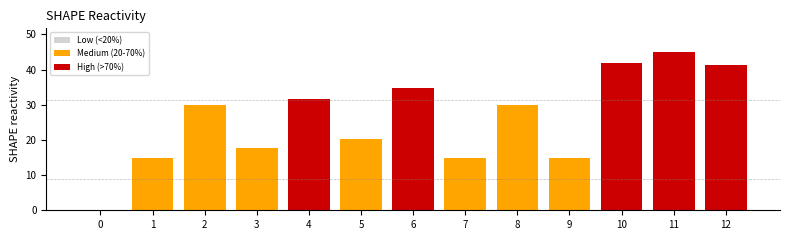

How many bars are there in total?

39